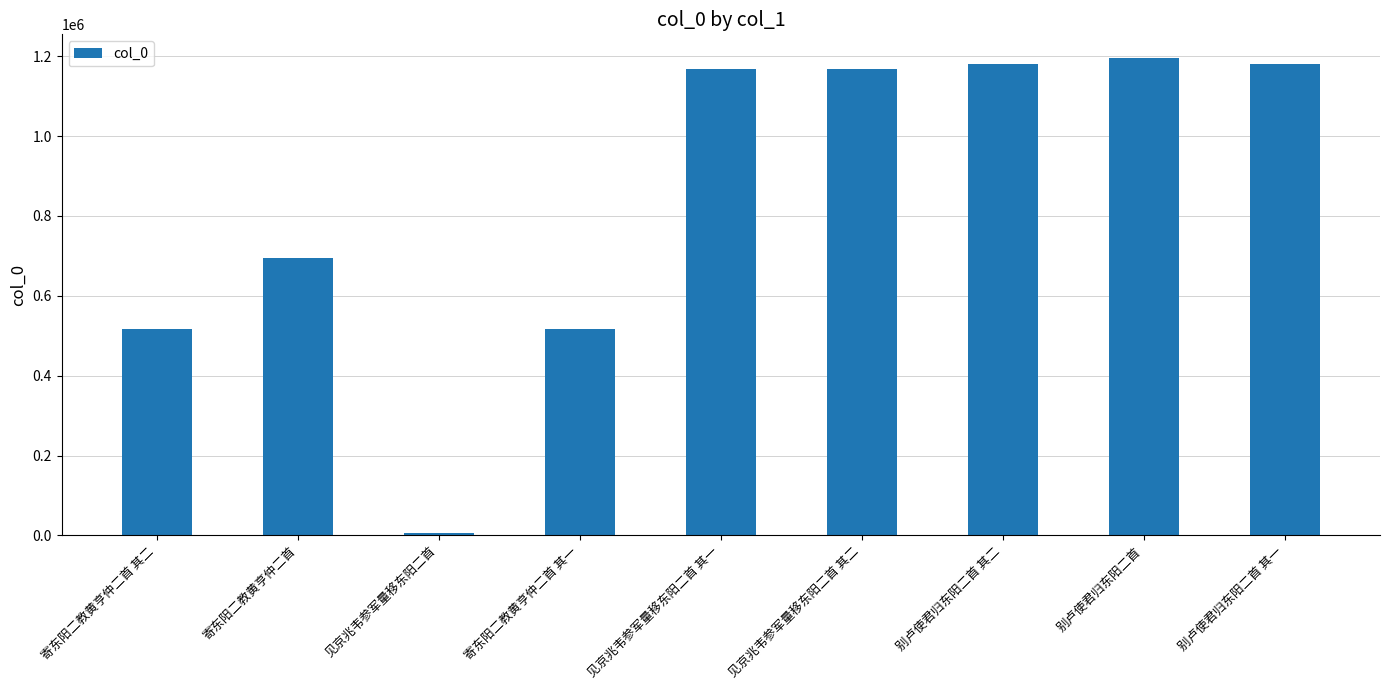

What is the label of the 8th bar from the left?

别卢使君归东阳二首